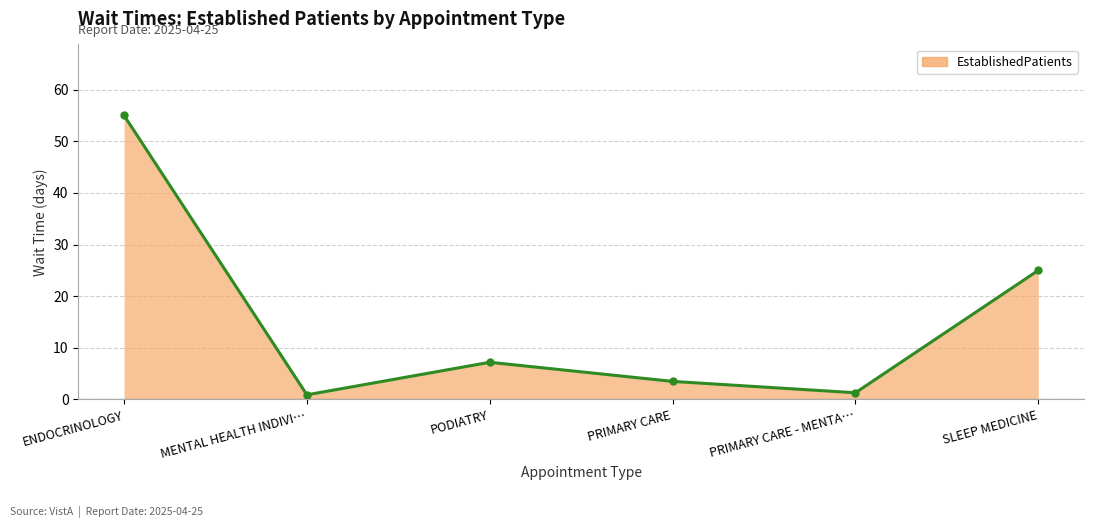

Reading left to right, what are all the values shown in this chart?

55.0	0.9	7.2	3.5	1.3	25.0